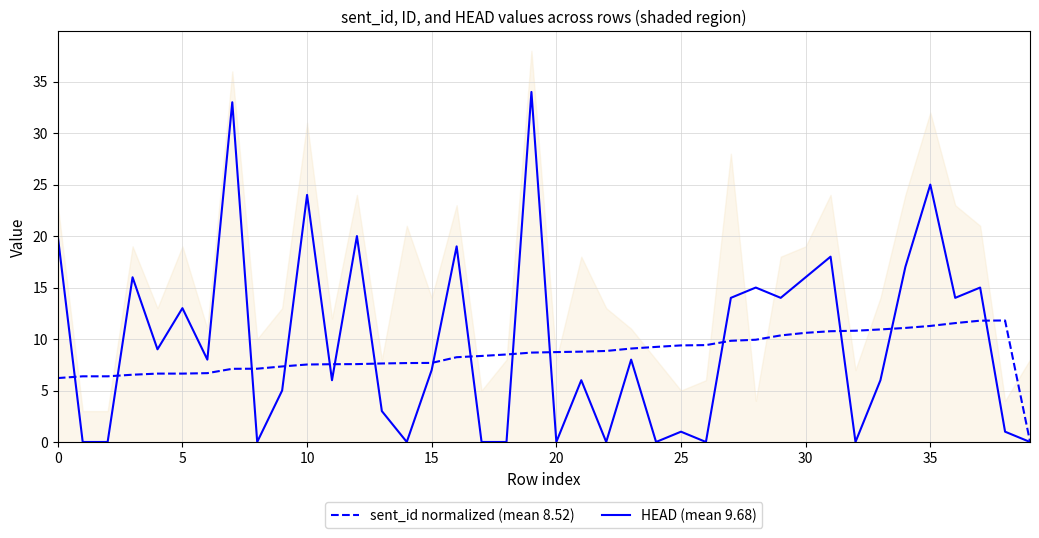

True or false: HEAD (mean 9.68) and sent_id normalized (mean 8.52) intersect in this chart.

True